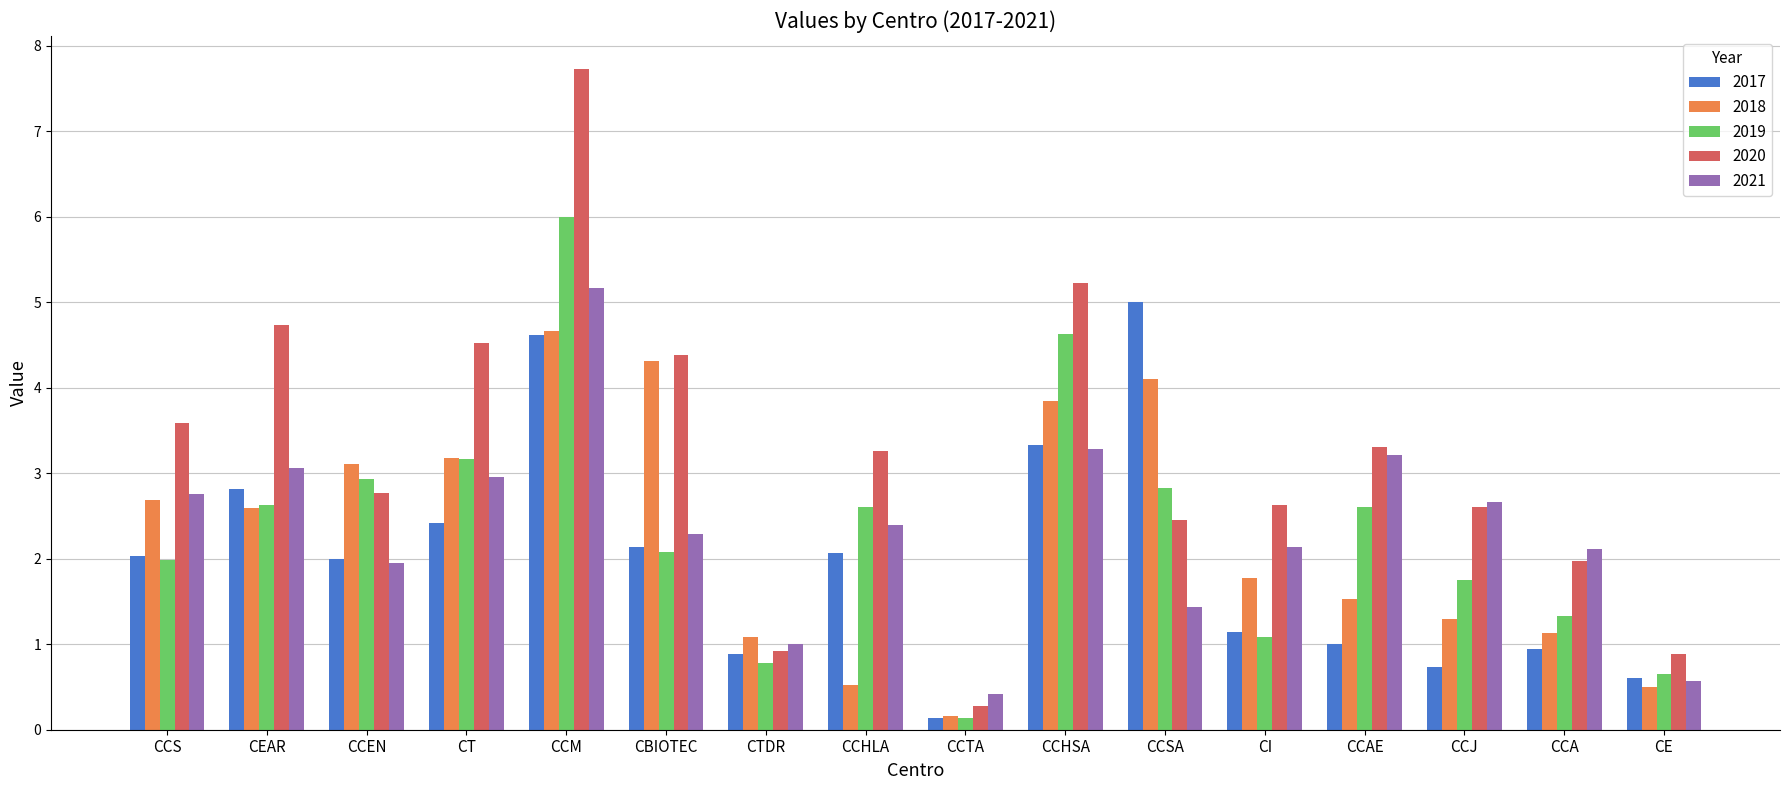

Rank the series by their maximum value, from highest to lowest.

2020, 2019, 2021, 2017, 2018